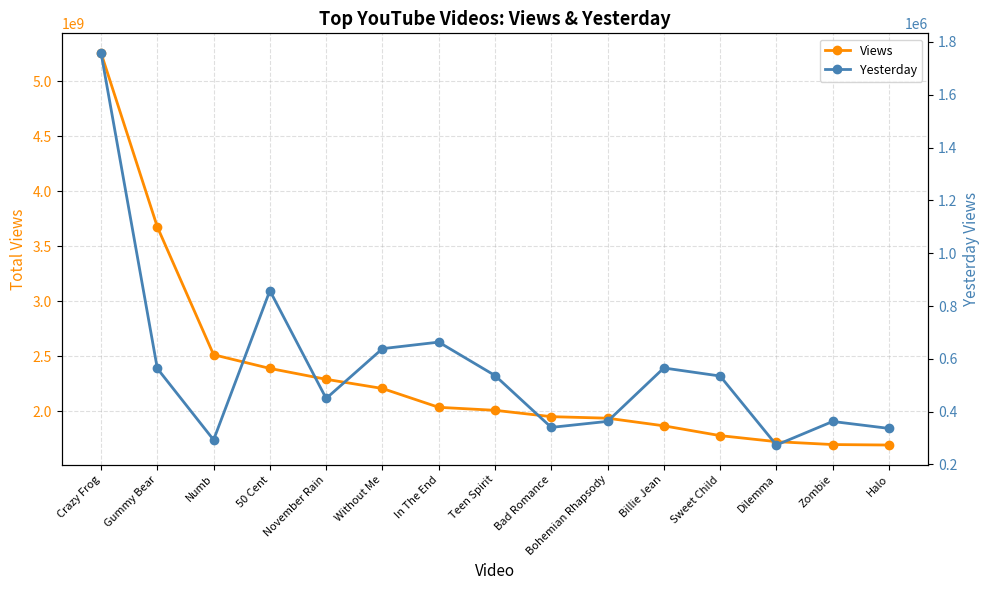

How many data points in Views are less than 2008694137?

7